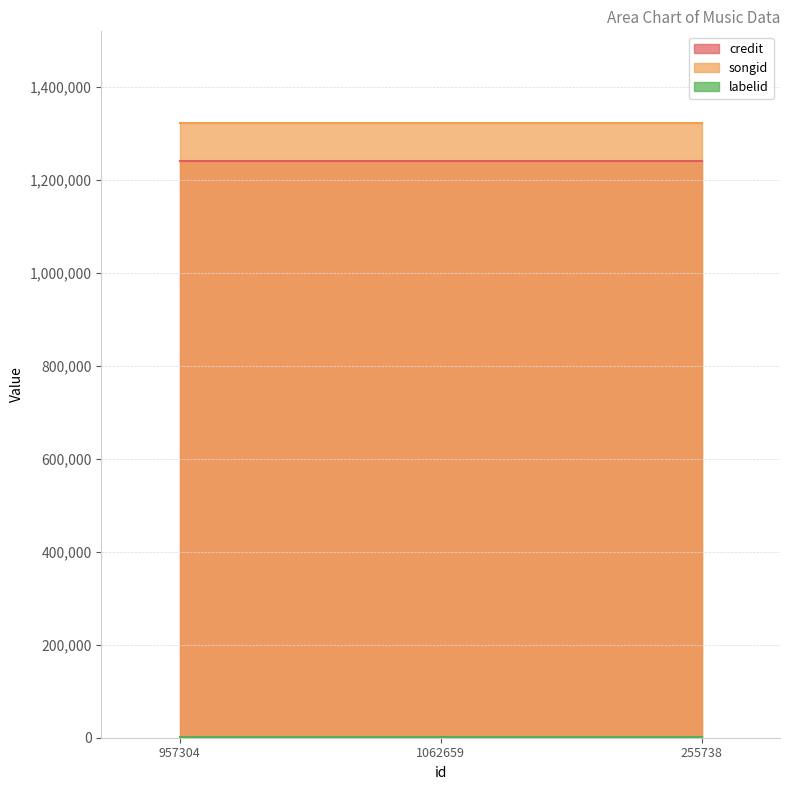

What is the sum of all songid values?

3965883